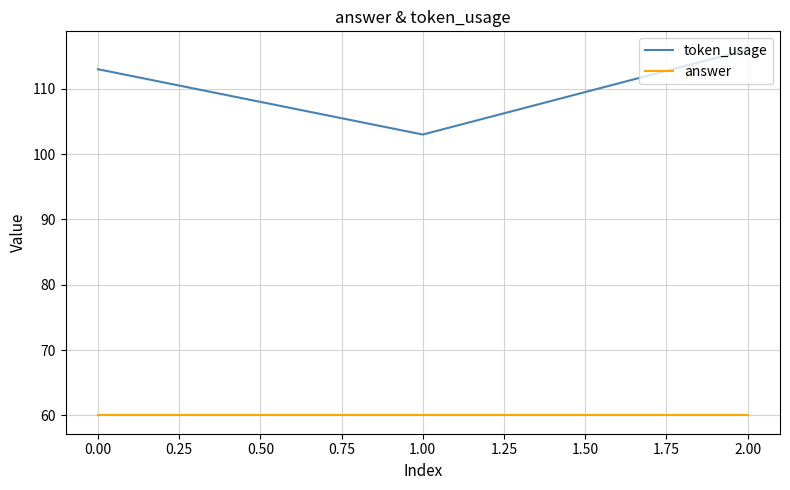

What is the spread (max minus min) of values at 0.00?

53